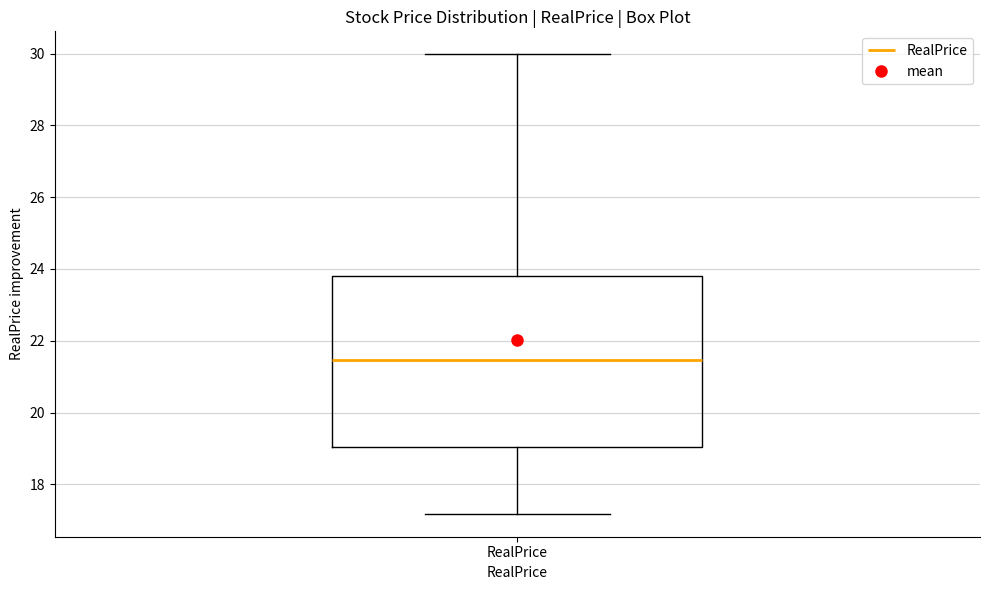

Read this box plot against the y-axis: the position of the median line, the range covered by the box, and the ends of both whiskers. The values are not printed on the chart, so give them approximately, as read against the axis.

median 21.4, box 19.0 to 23.8, whiskers 17.2 to 30.0